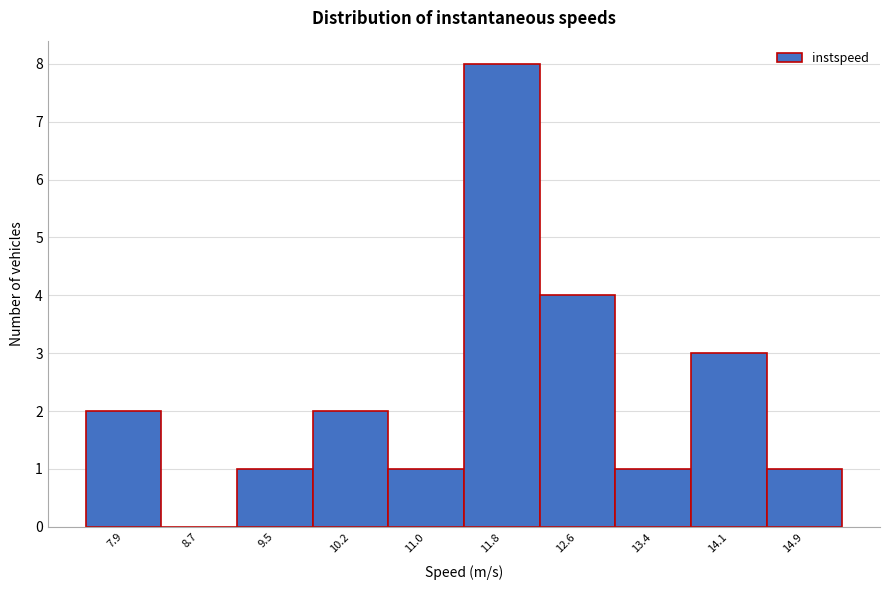

Reading right to left, list all the values displayed in this chart.

14.9=1	14.1=3	13.4=1	12.6=4	11.8=8	11.0=1	10.2=2	9.5=1	8.7=0	7.9=2